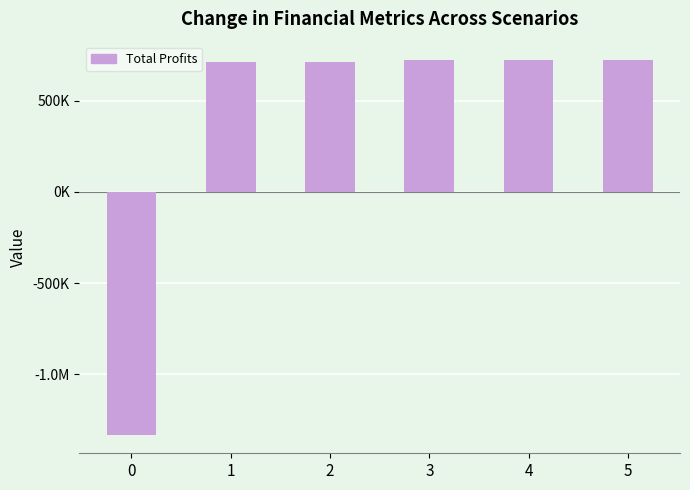

What is the greatest value displayed?

721470.4